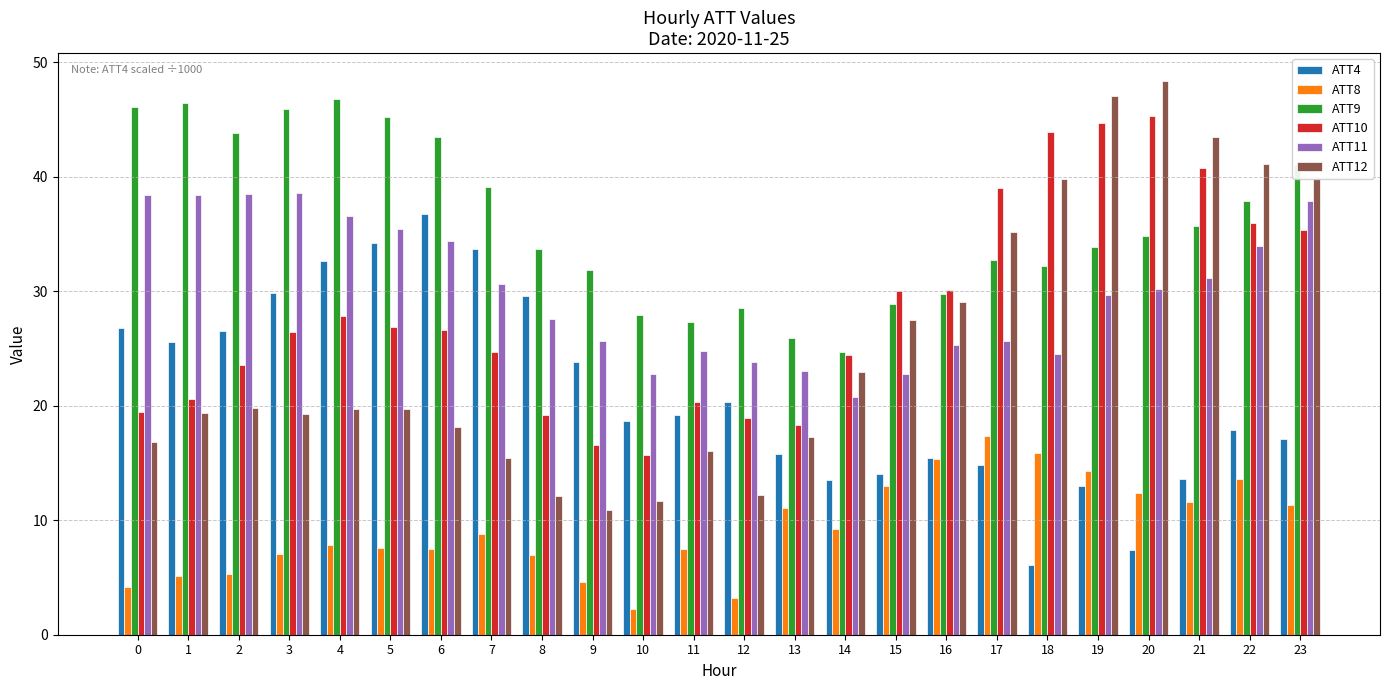

Is it true that ATT9 equals 27.9 at 10?

True